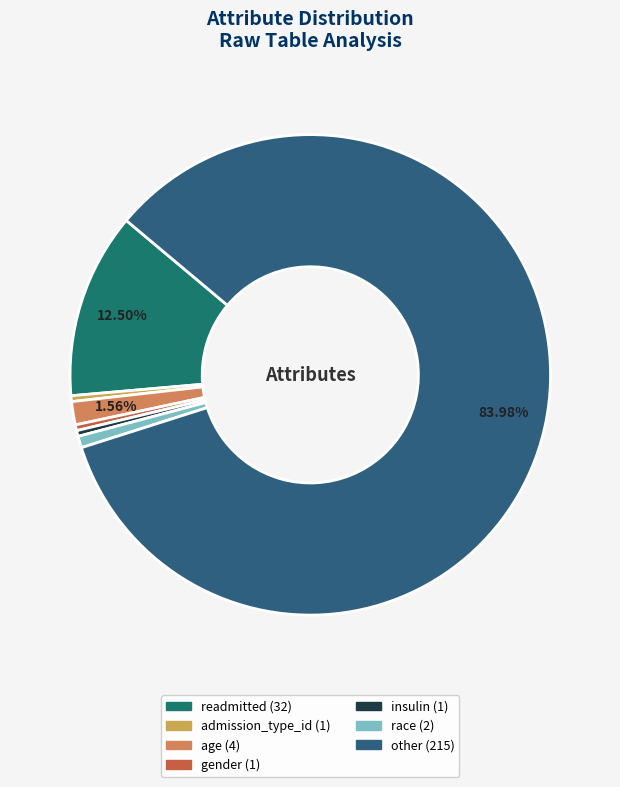

How many slices are in this pie chart?

7